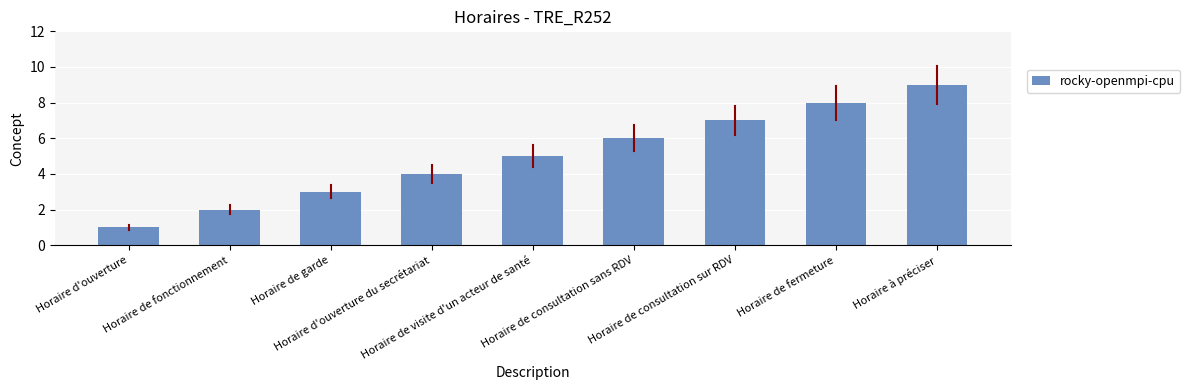

Approximately how many times larger is the value at Horaire de consultation sans RDV compared to Horaire de fonctionnement?

3.0